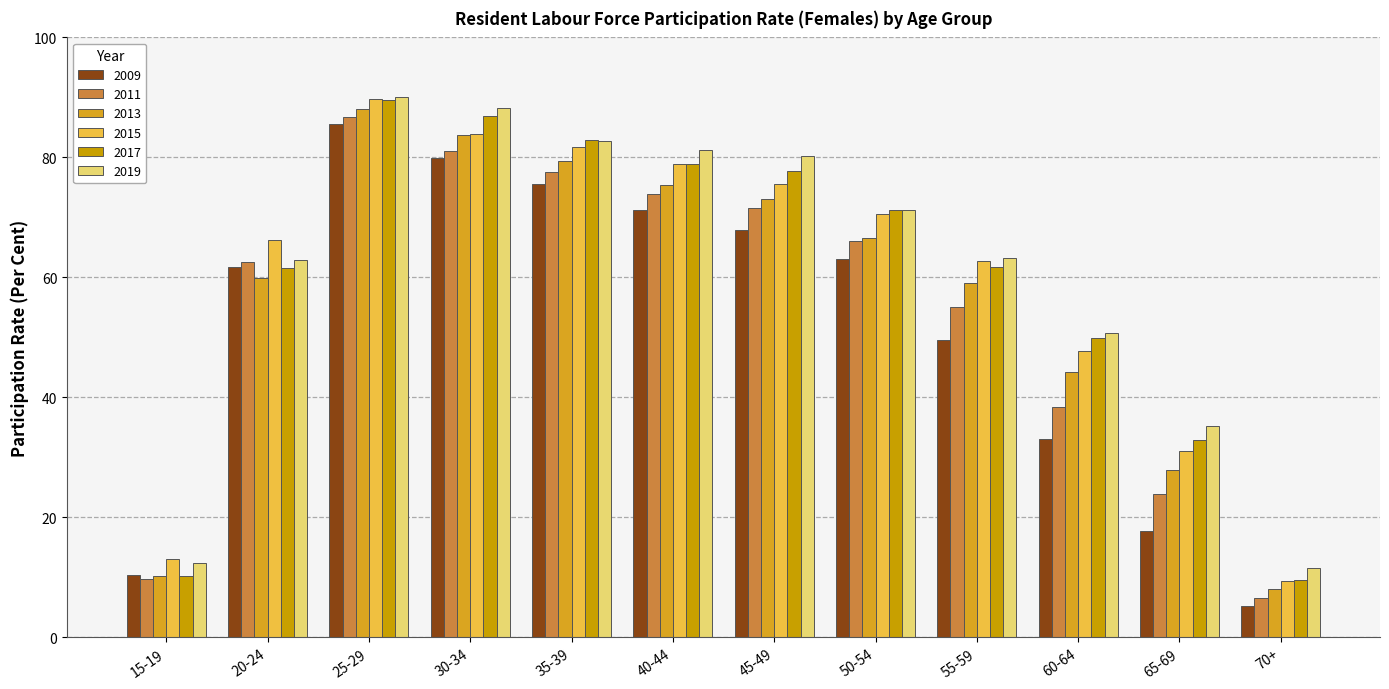

Reading right to left, transcribe all the data shown in this chart.

2009: 70+=5.2	65-69=17.7	60-64=33.0	55-59=49.5	50-54=63.0	45-49=67.9	40-44=71.3	35-39=75.5	30-34=79.9	25-29=85.5	20-24=61.8	15-19=10.4
2011: 70+=6.6	65-69=23.9	60-64=38.4	55-59=55.1	50-54=66.1	45-49=71.5	40-44=73.9	35-39=77.6	30-34=81.0	25-29=86.7	20-24=62.5	15-19=9.8
2013: 70+=8.0	65-69=27.9	60-64=44.2	55-59=59.1	50-54=66.5	45-49=73.1	40-44=75.4	35-39=79.4	30-34=83.7	25-29=88.0	20-24=59.9	15-19=10.2
2015: 70+=9.4	65-69=31.1	60-64=47.7	55-59=62.8	50-54=70.6	45-49=75.5	40-44=78.9	35-39=81.7	30-34=83.9	25-29=89.7	20-24=66.3	15-19=13.1
2017: 70+=9.6	65-69=32.9	60-64=49.9	55-59=61.8	50-54=71.2	45-49=77.7	40-44=78.9	35-39=82.9	30-34=86.9	25-29=89.6	20-24=61.6	15-19=10.2
2019: 70+=11.5	65-69=35.3	60-64=50.8	55-59=63.3	50-54=71.3	45-49=80.3	40-44=81.2	35-39=82.7	30-34=88.3	25-29=90.1	20-24=62.9	15-19=12.4